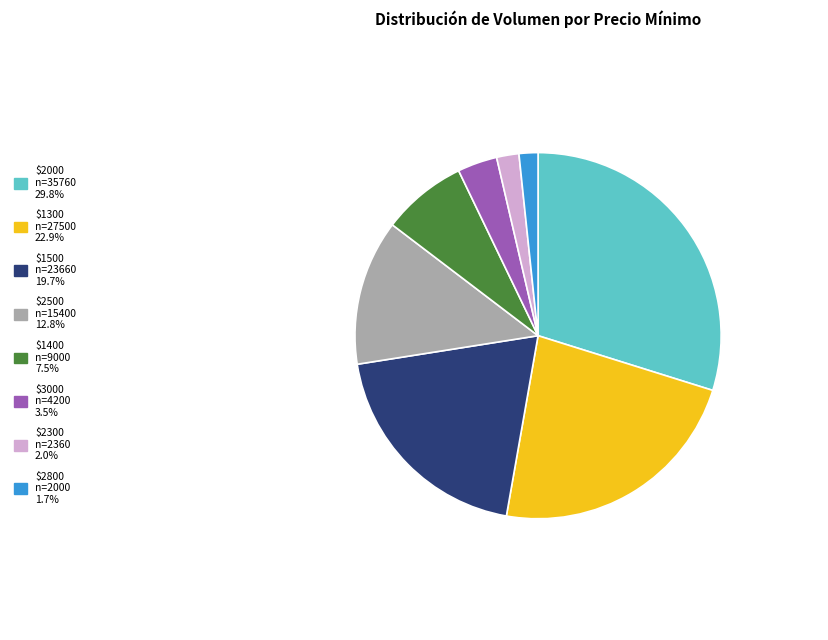

Is there any slice that represents more than half of the pie?

No